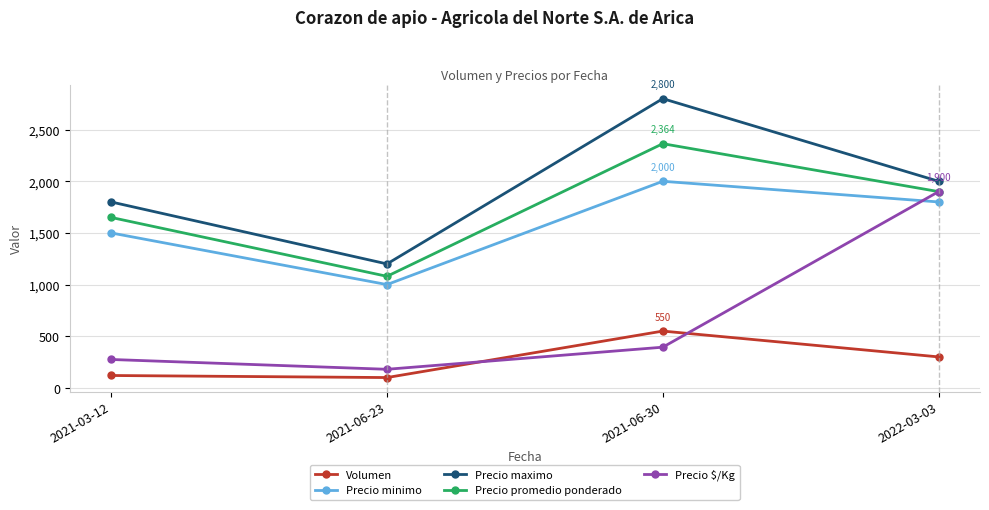

Reading left to right, list all the values displayed in this chart.

Volumen: 120	100	550	300
Precio minimo: 1500	1000	2000	1800
Precio maximo: 1800	1200	2800	2000
Precio promedio ponderado: 1650	1080	2364	1900
Precio $/Kg: 275	180	394	1900